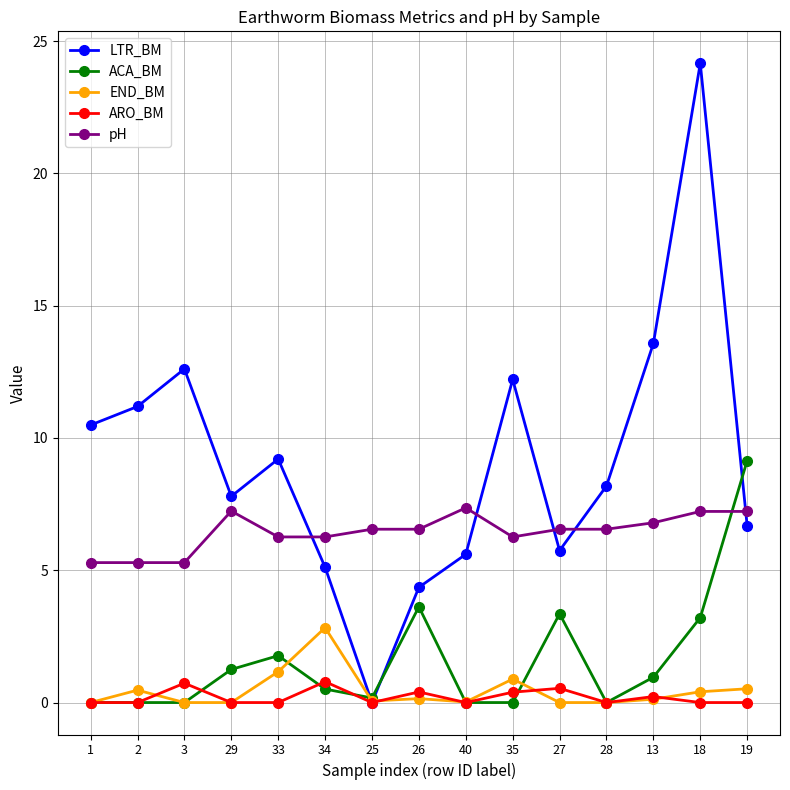

What is the difference between the END_BM values at 33 and 27?

1.2